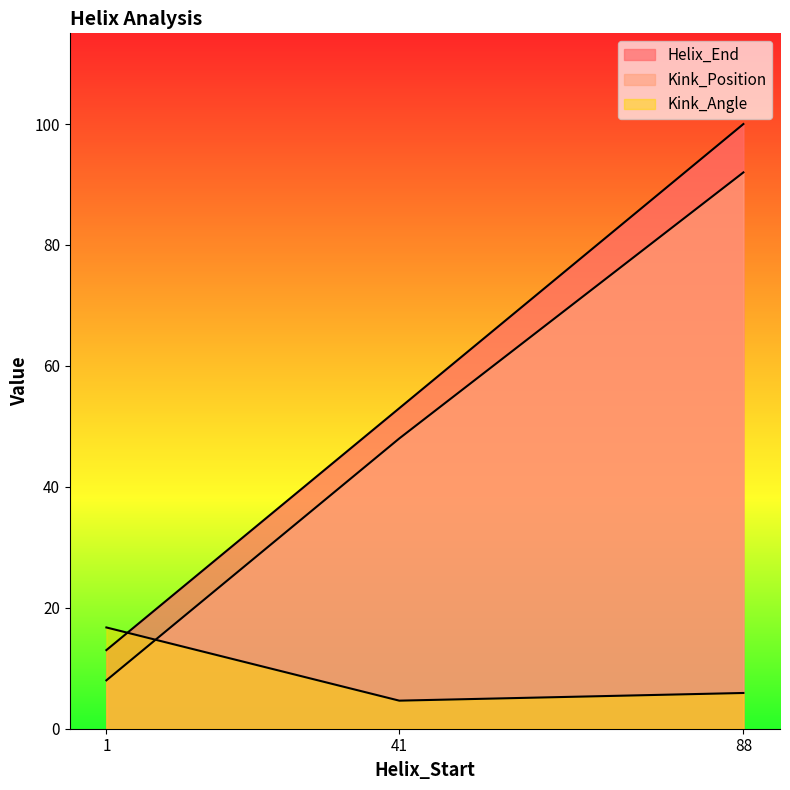

The value of Helix_End at 41 is 53.0. True or false?

True